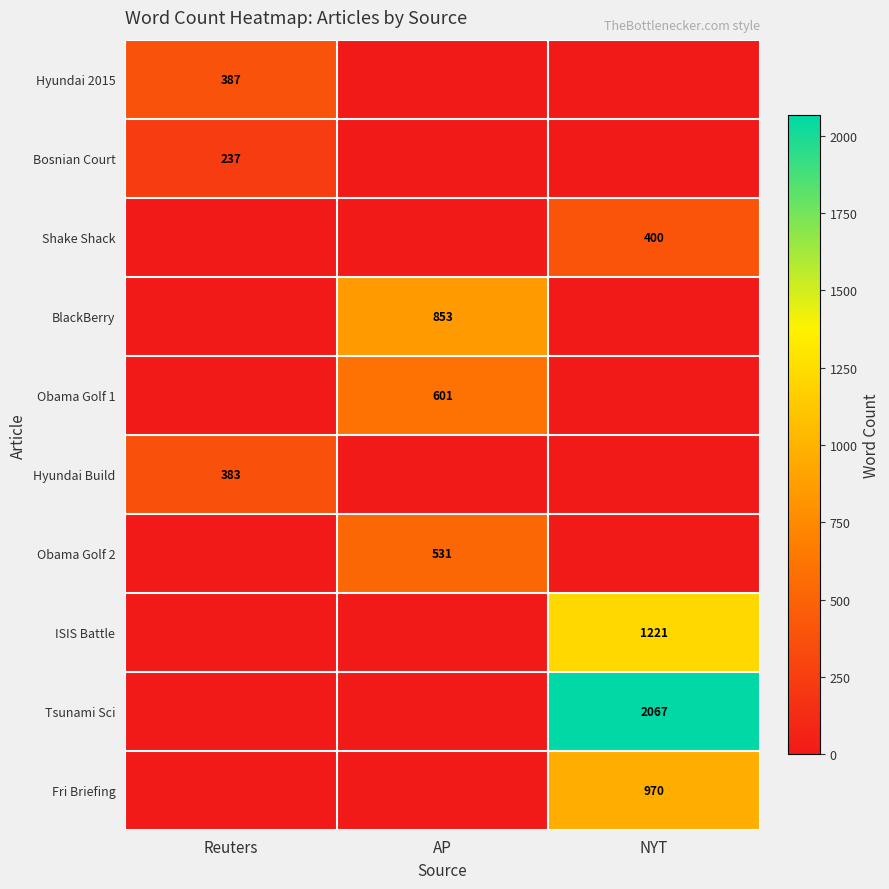

How many Hyundai 2015 values are between 0 and 387?

3